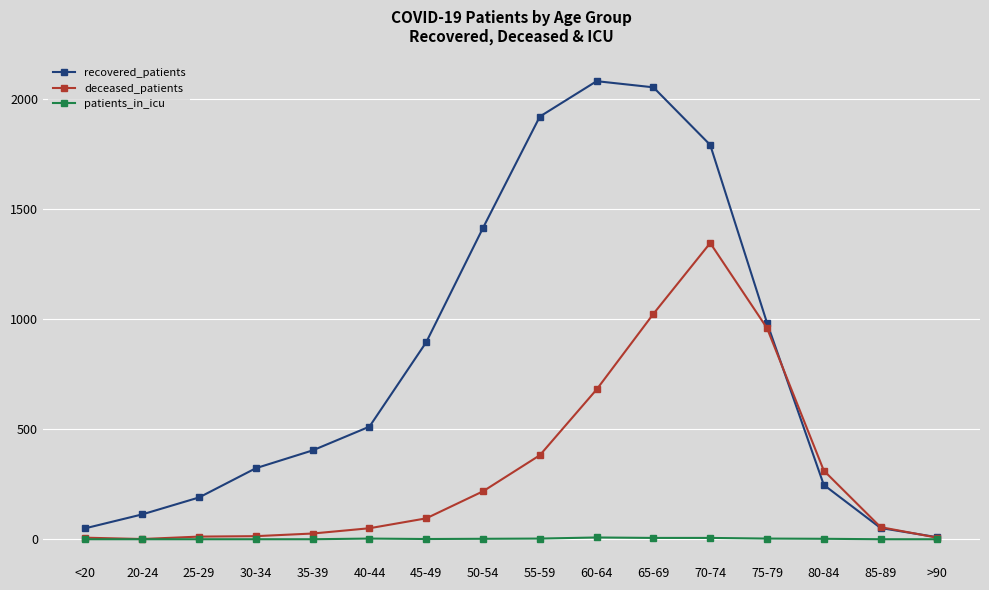

What is the maximum value shown in the chart?

2083